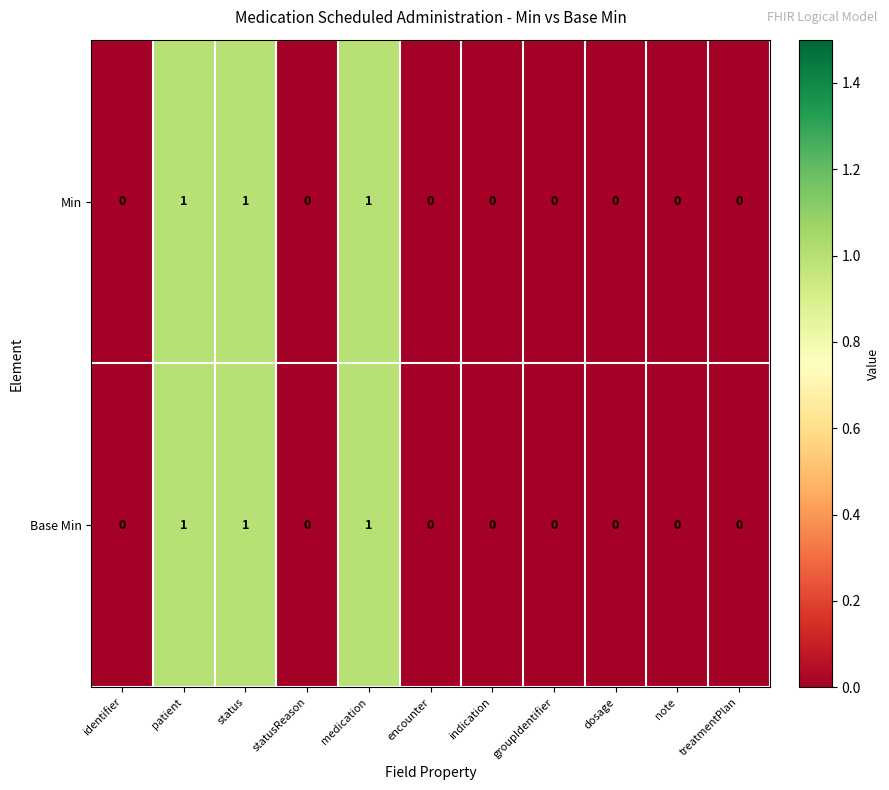

Count the Base Min values in the range 0 to 1.

11